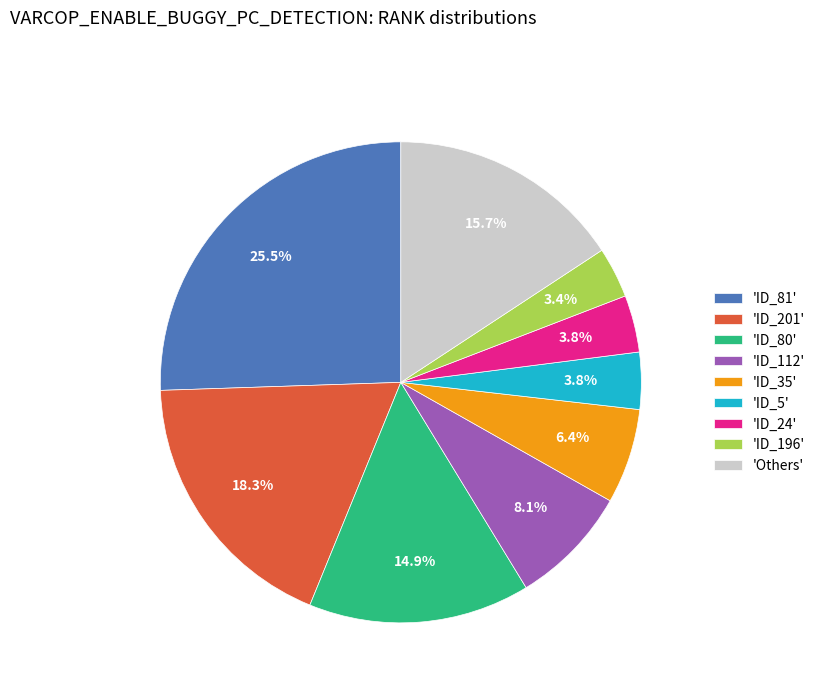

What is the total percentage of 'Others' and 'ID_196'?

19.1%